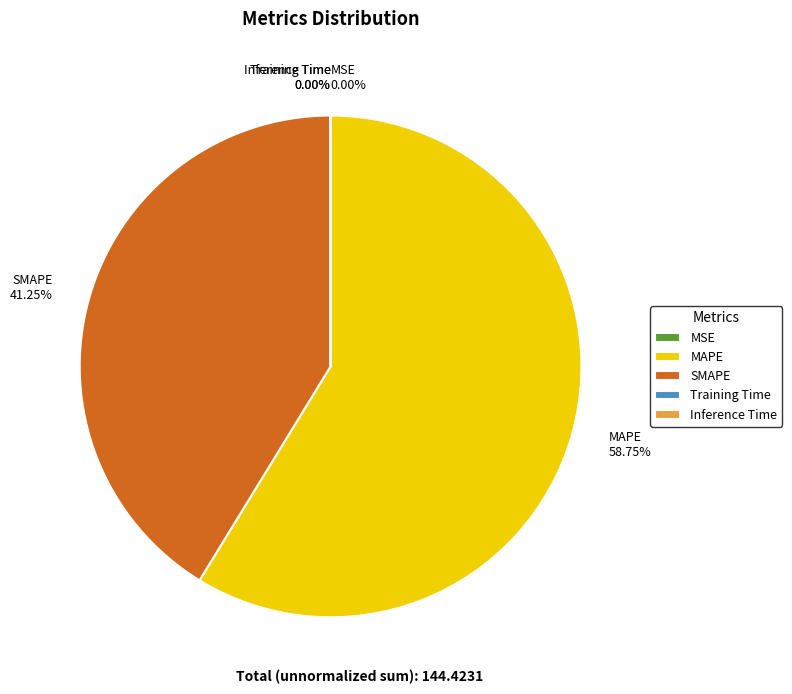

Which slice is the largest?

MAPE